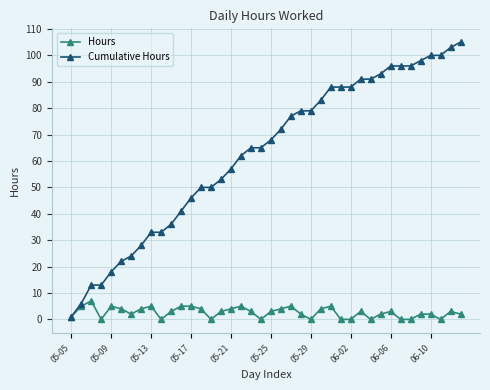

Count the number of data series in this chart.

2